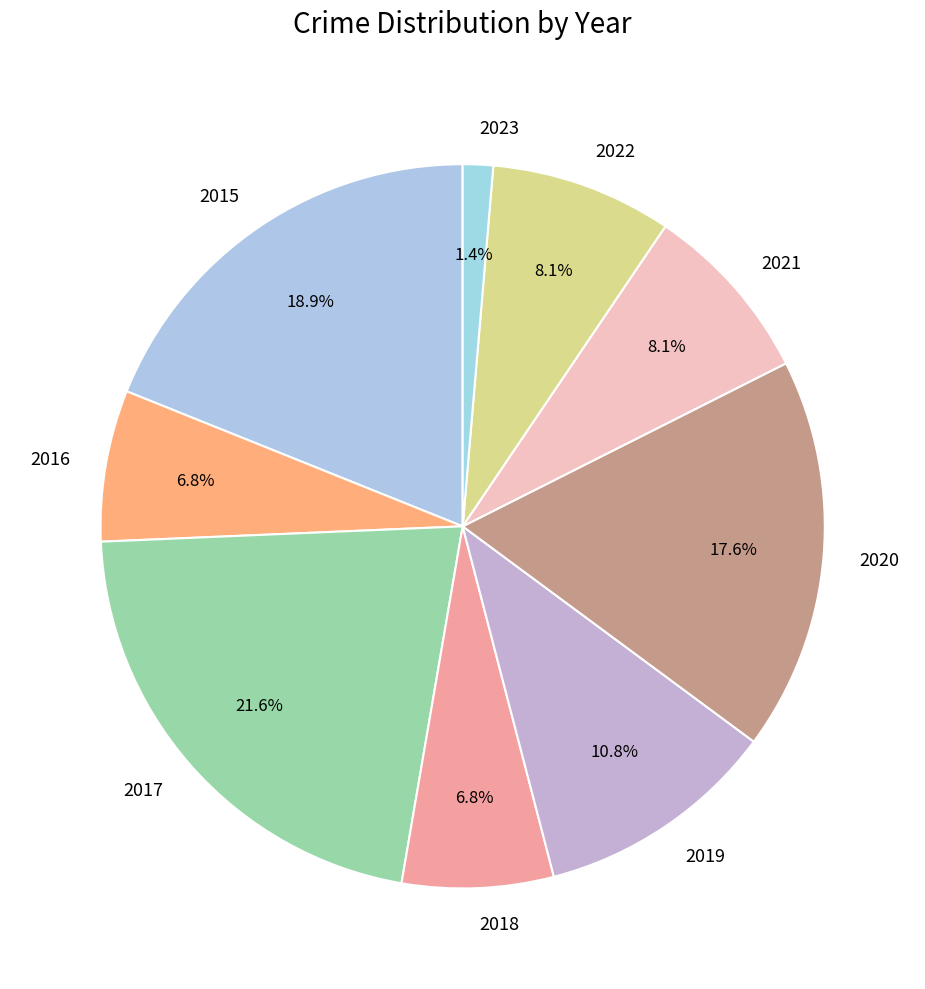

Do 2015 and 2023 together represent more than half of the pie?

No